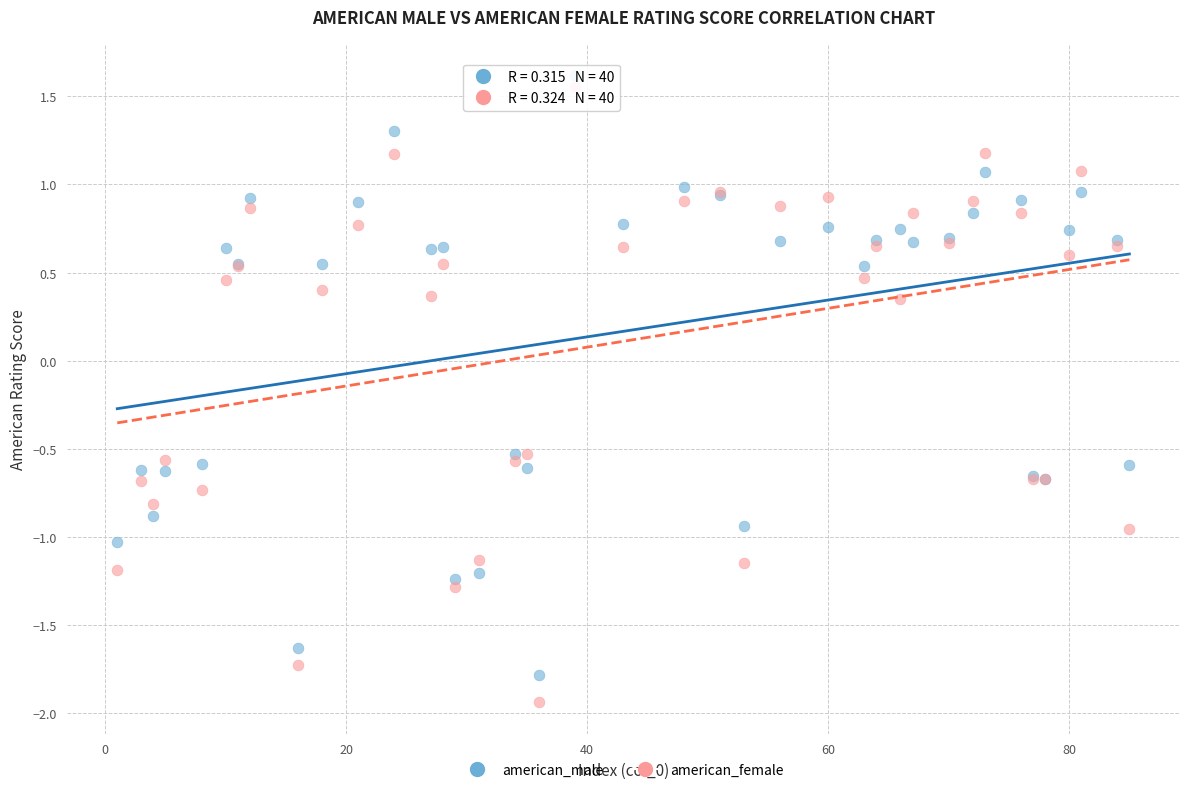

What is the X range (max minus min) for the scatter plot?

84.0